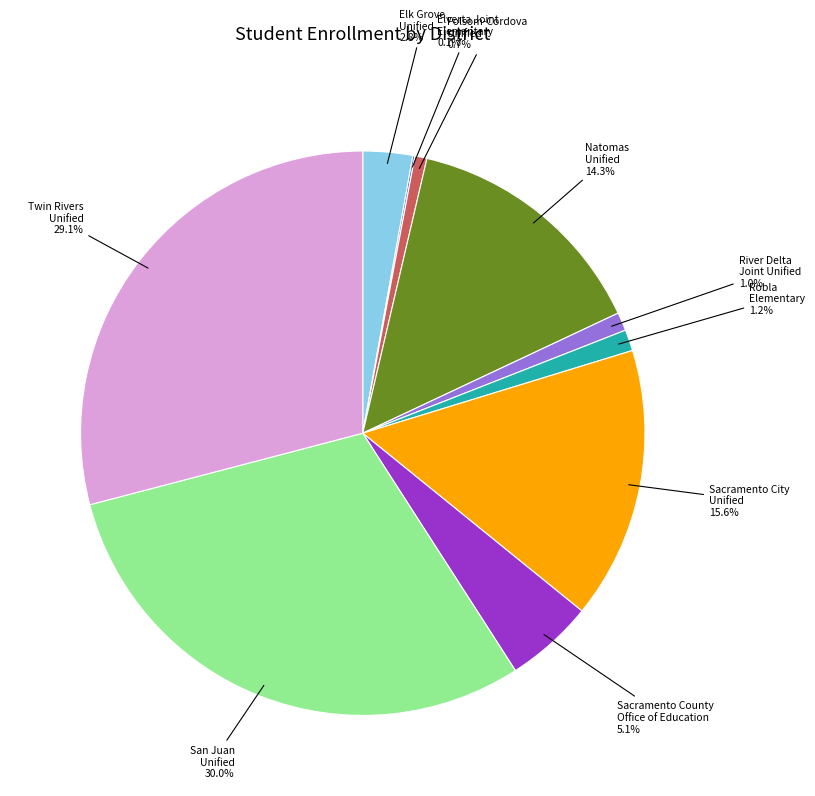

To the nearest percent, what is the difference between the Folsom-Cordova Unified and Natomas Unified slice percentages?

14%